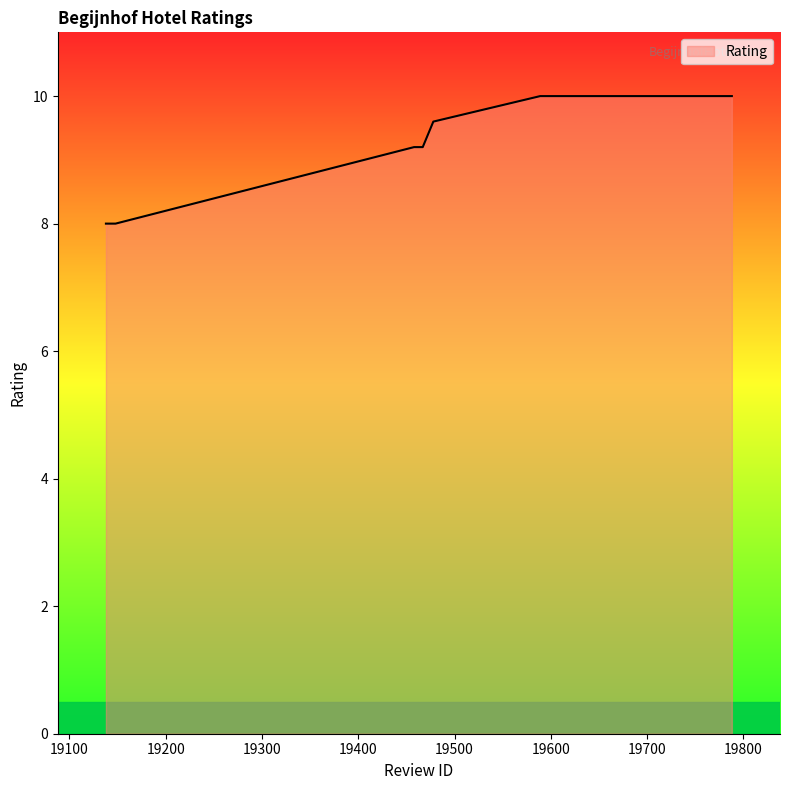

What is the difference between the second highest and second lowest values?

2.0